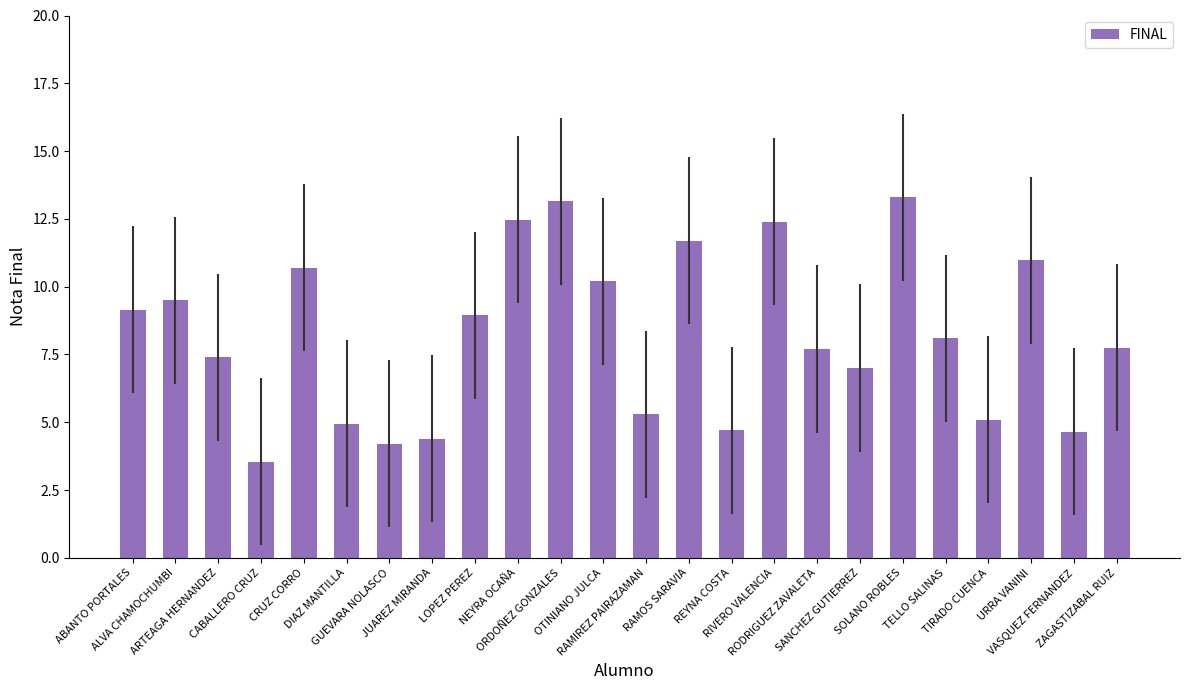

What is the maximum value shown in the chart?

13.3